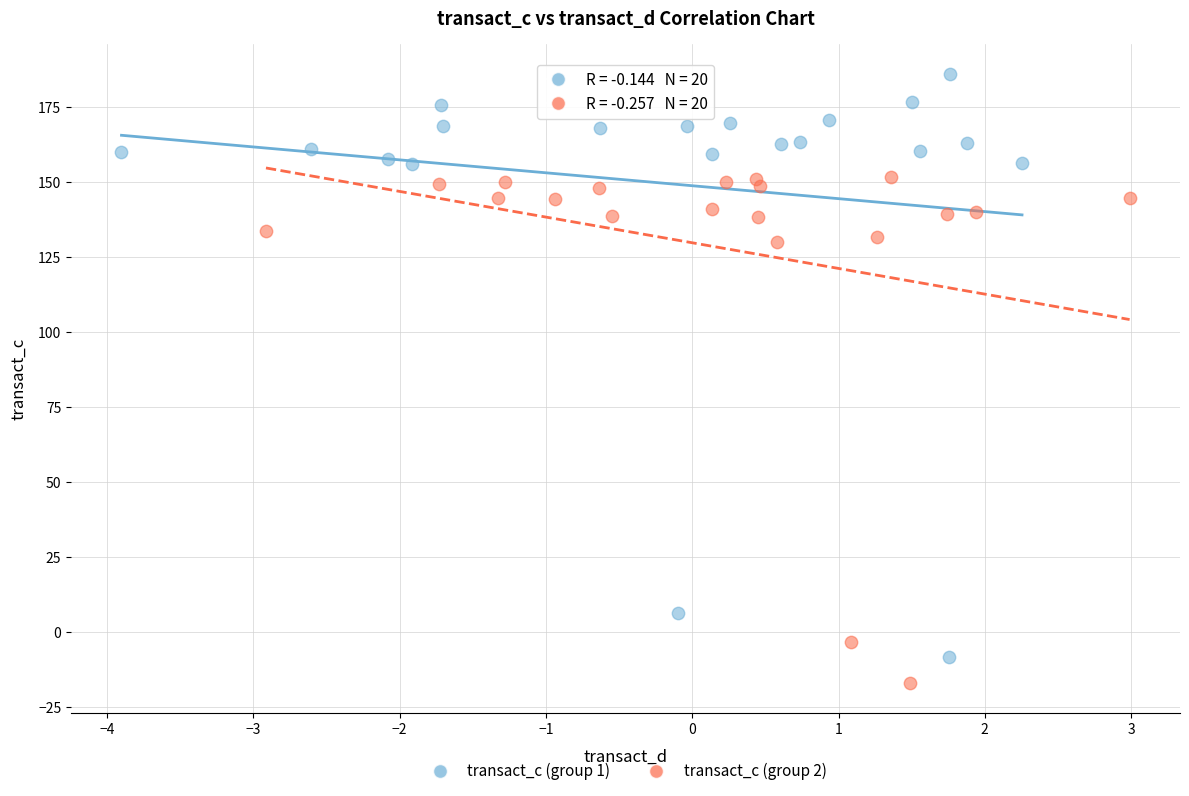

Which series contains the highest Y value?

transact_c (group 1)